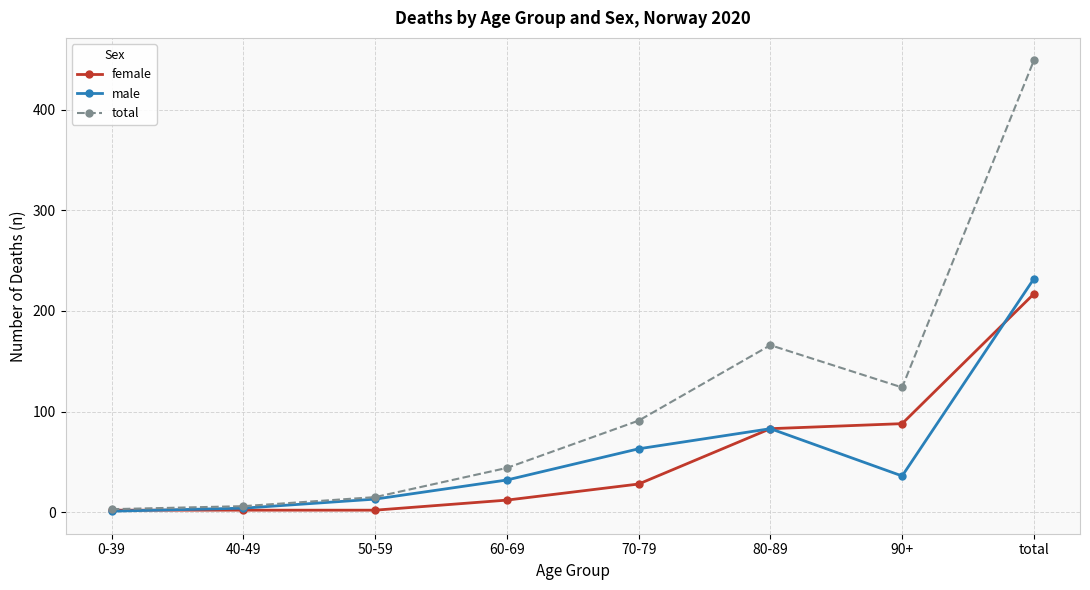

How many lines are shown in the chart?

3